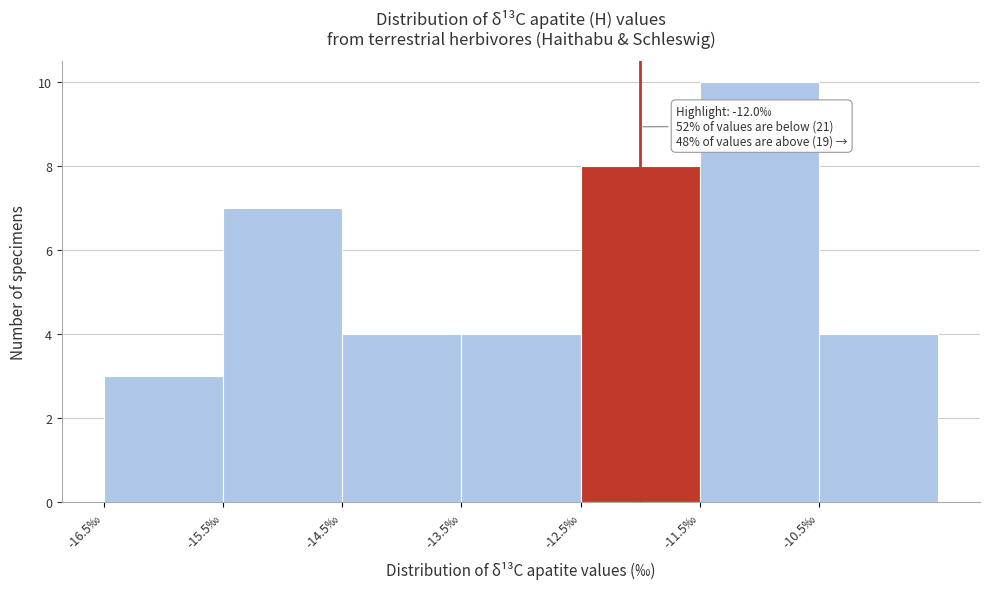

Which range on the x-axis has the tallest bar?

-11.5 to -10.5